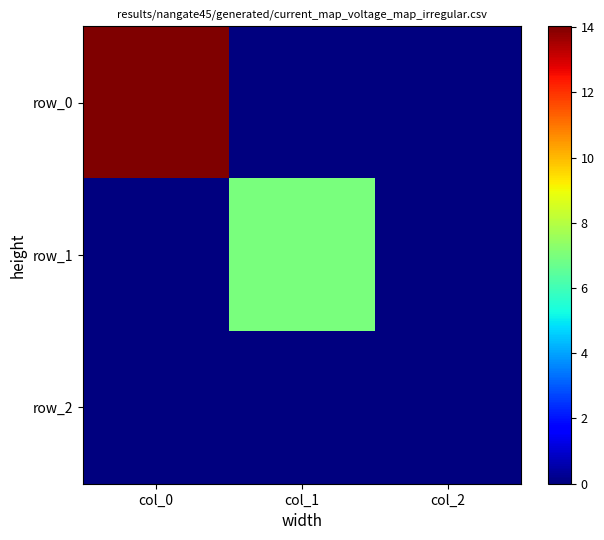

Is it true that row_0 equals 3.1 at col_0?

False